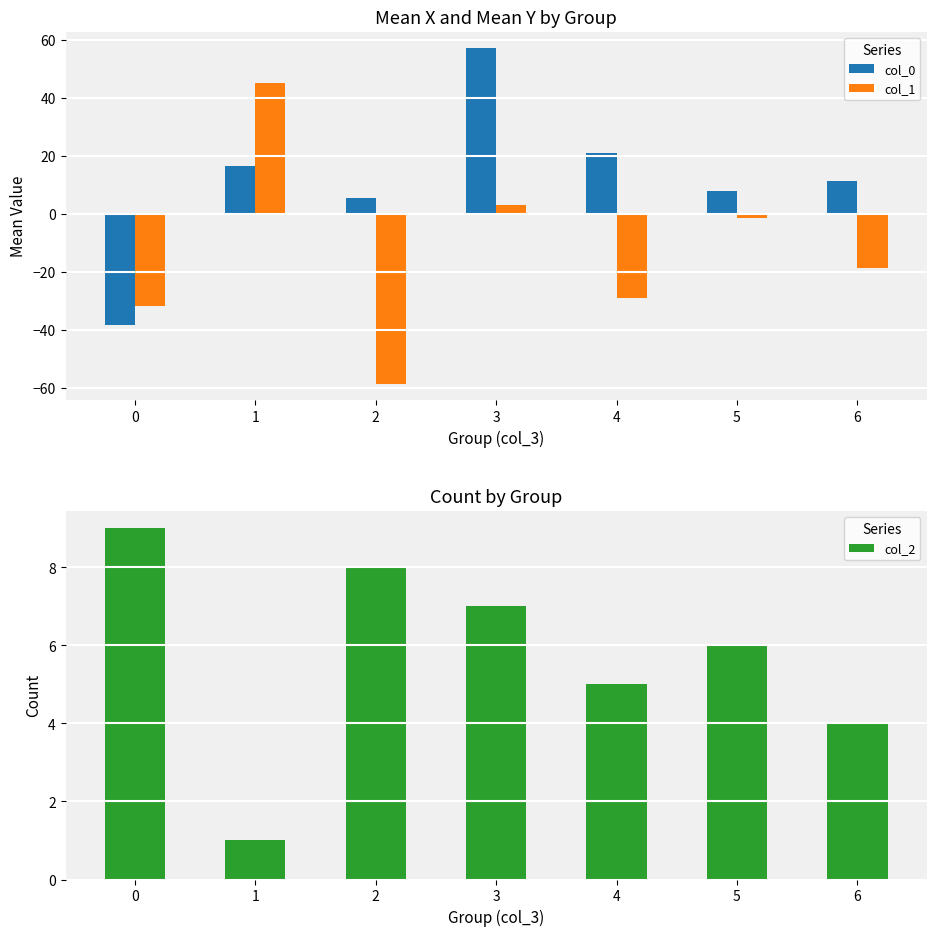

What is the difference between the highest and lowest values at 6?

30.1